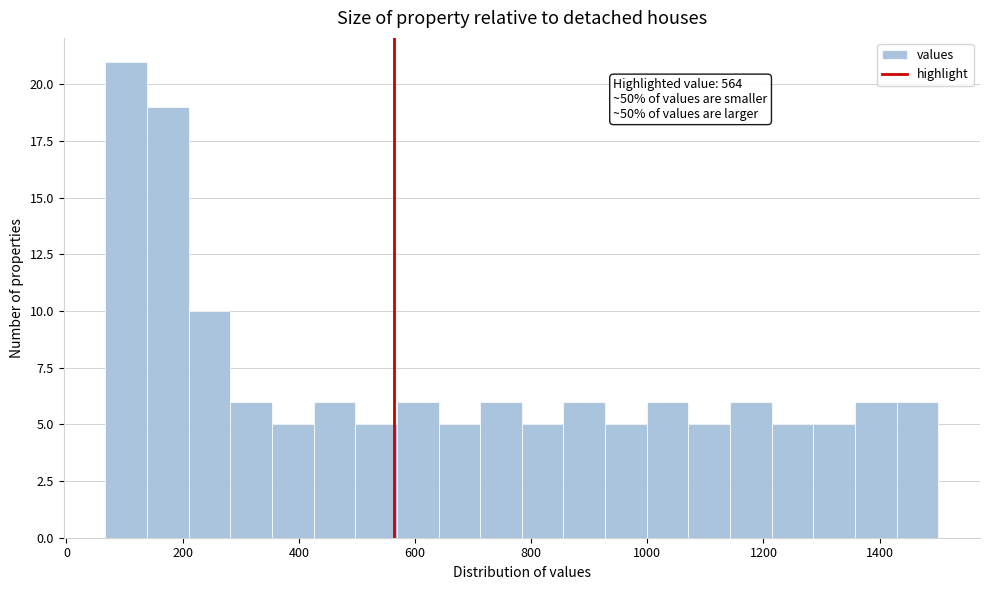

Around what value on the x-axis is the tallest bar? Give the approximate position of its centre, as read against the axis.

100